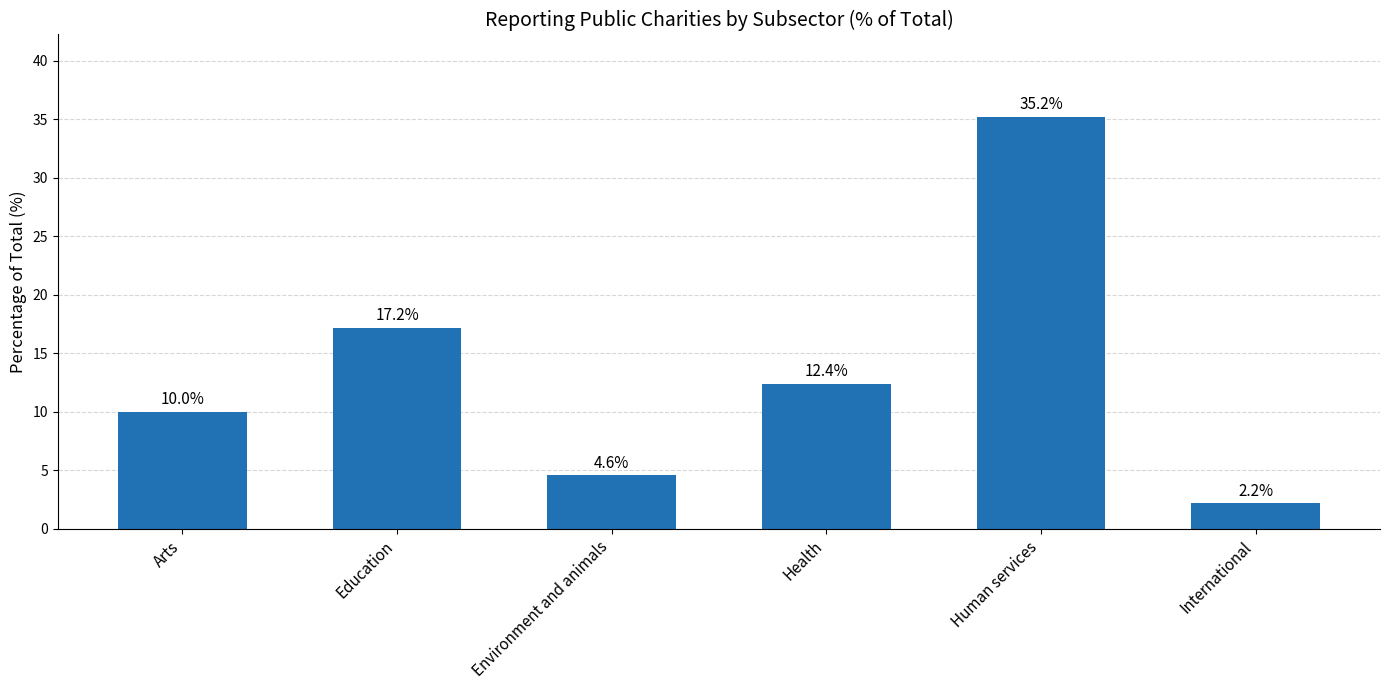

Is it true that the value at Arts is 10.0?

True